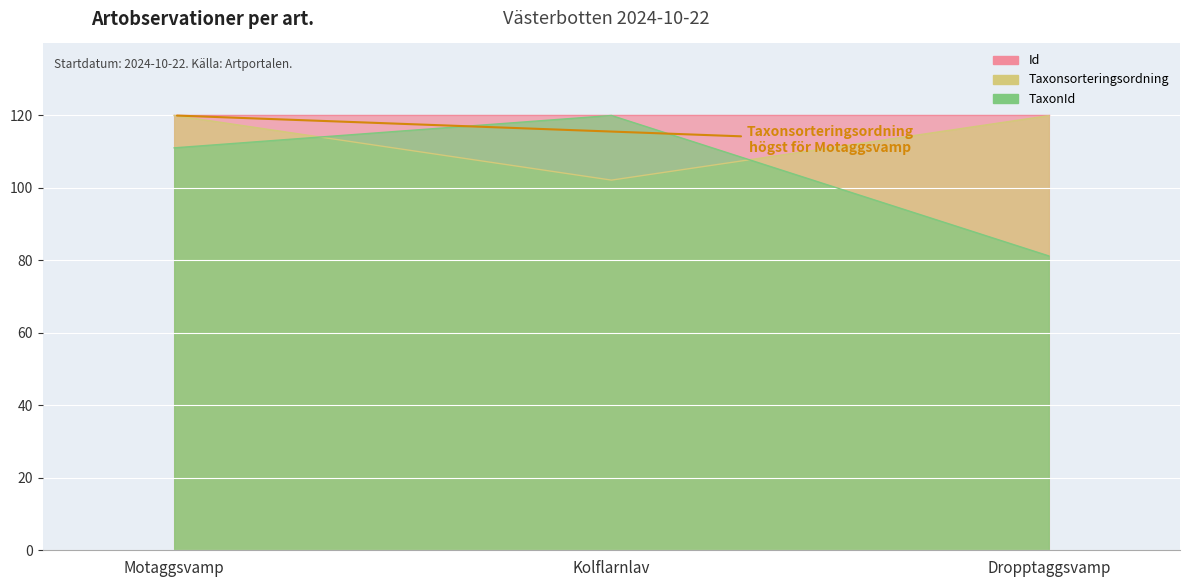

At which category is the sum across all series the highest?

Motaggsvamp